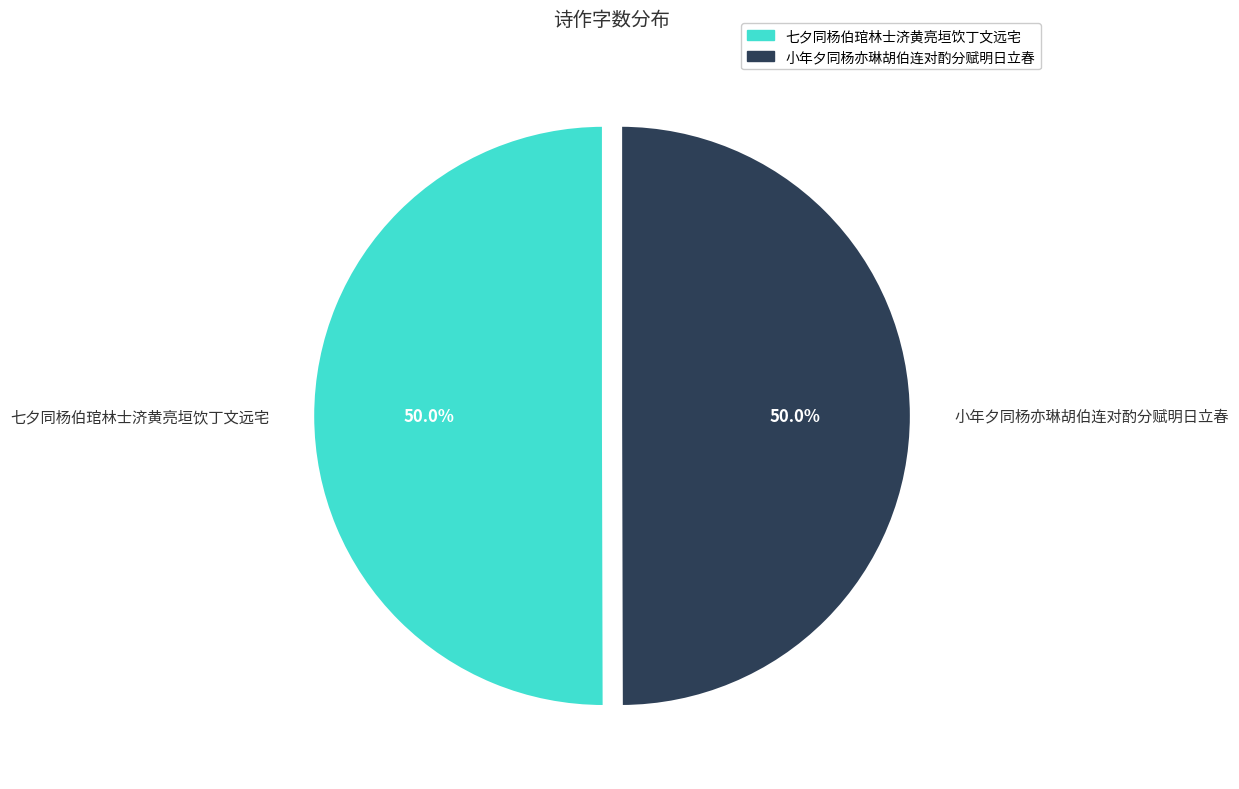

To the nearest percent, what portion does 七夕同杨伯琯林士济黄亮垣饮丁文远宅 represent?

50%